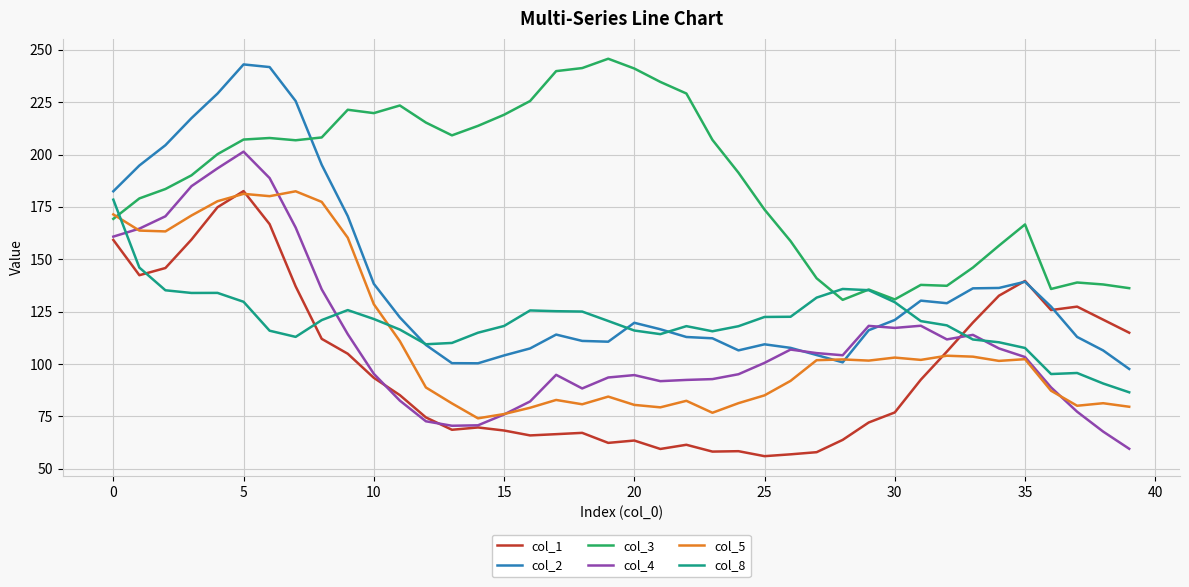

Which series has the largest total across all categories?

col_3